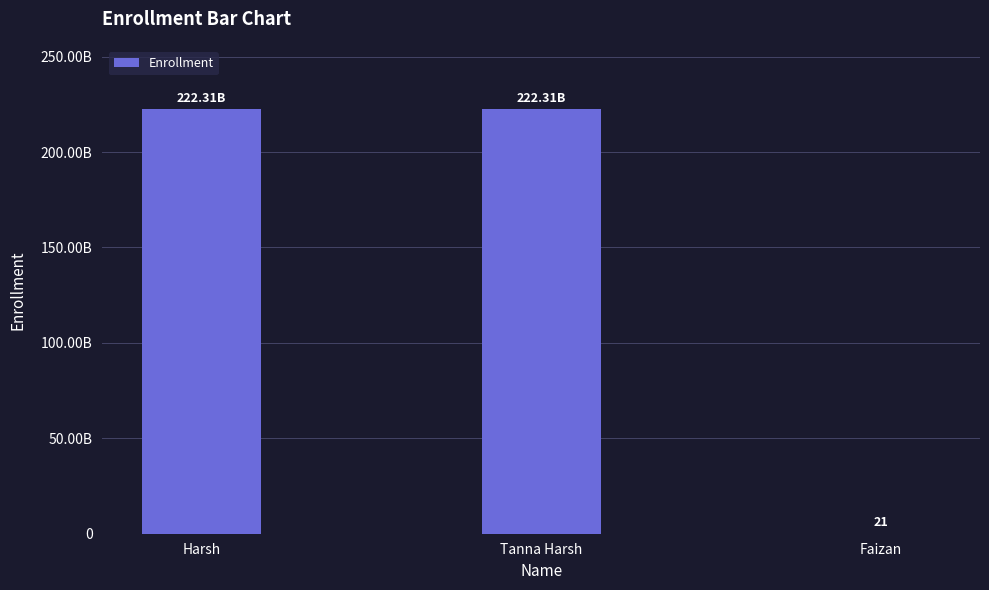

What is the change in value from Harsh to Faizan?

-222311020014